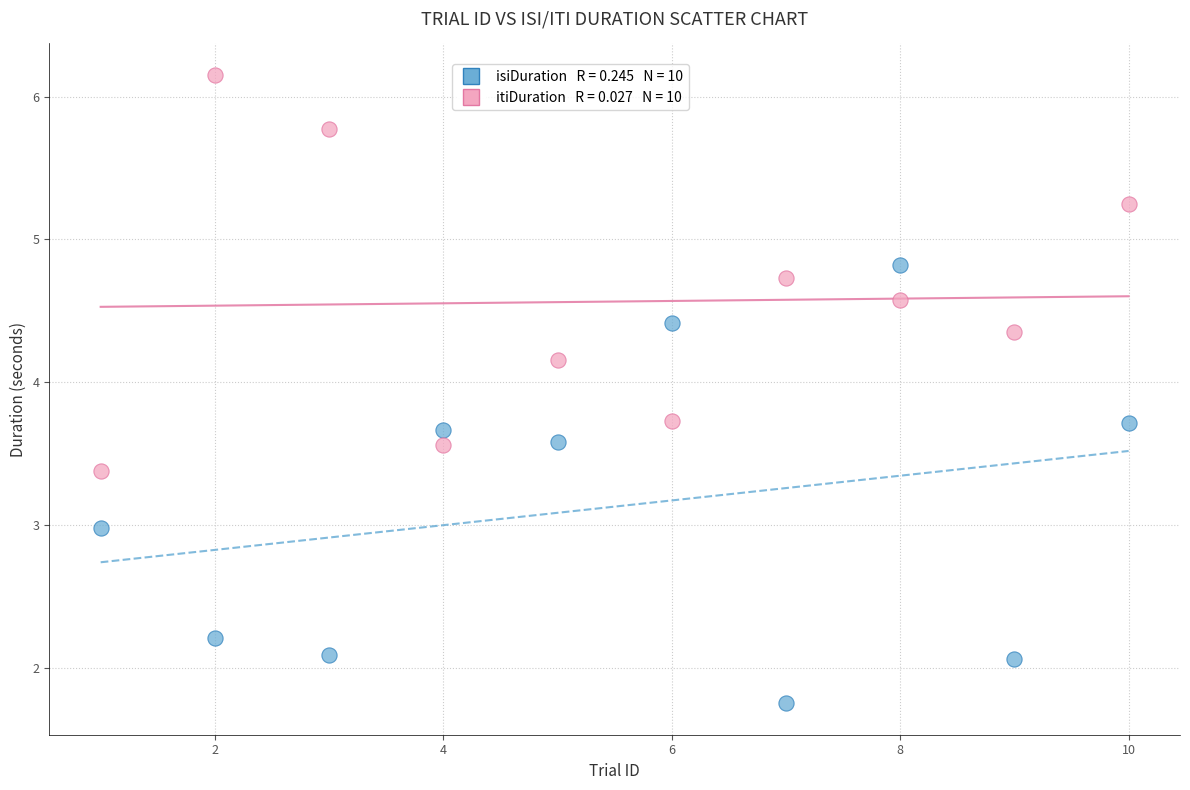

Across all data points, what is the range of Y values (max minus min)?

4.4